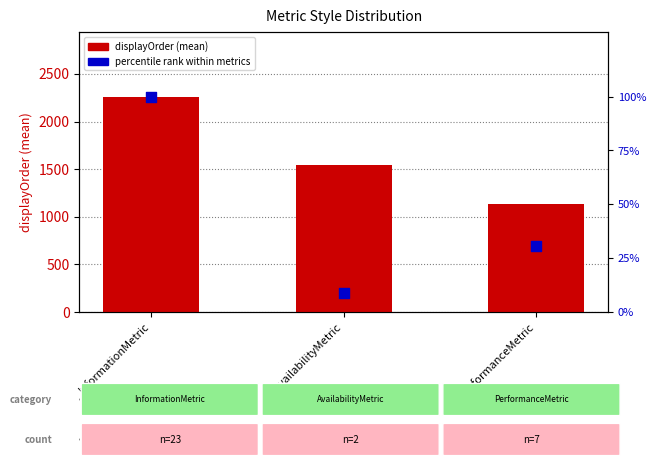

What are all the series names shown in the legend?

displayOrder (mean), percentile rank within metrics